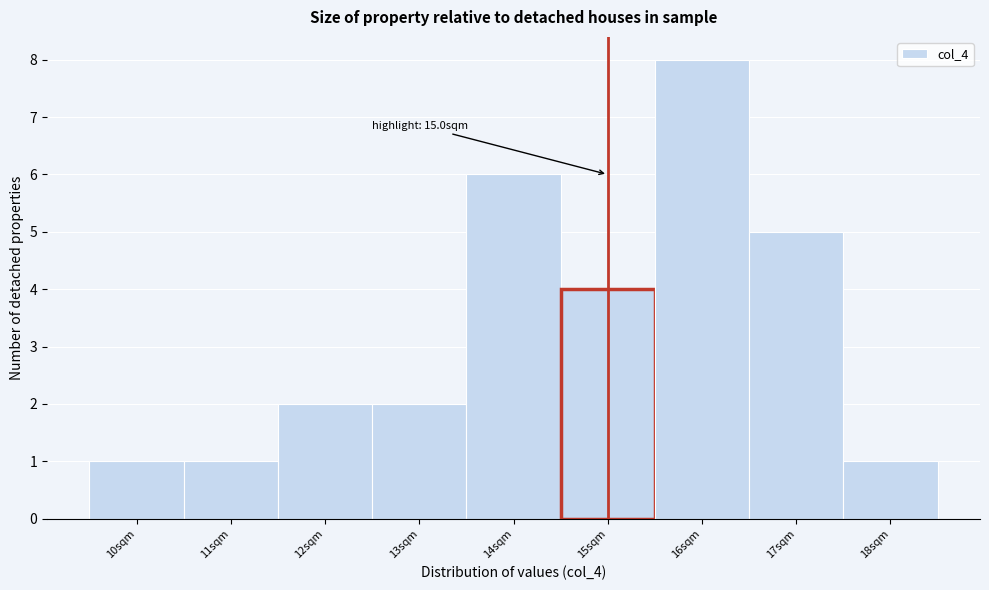

Which range on the x-axis has the tallest bar?

15.5 to 16.5